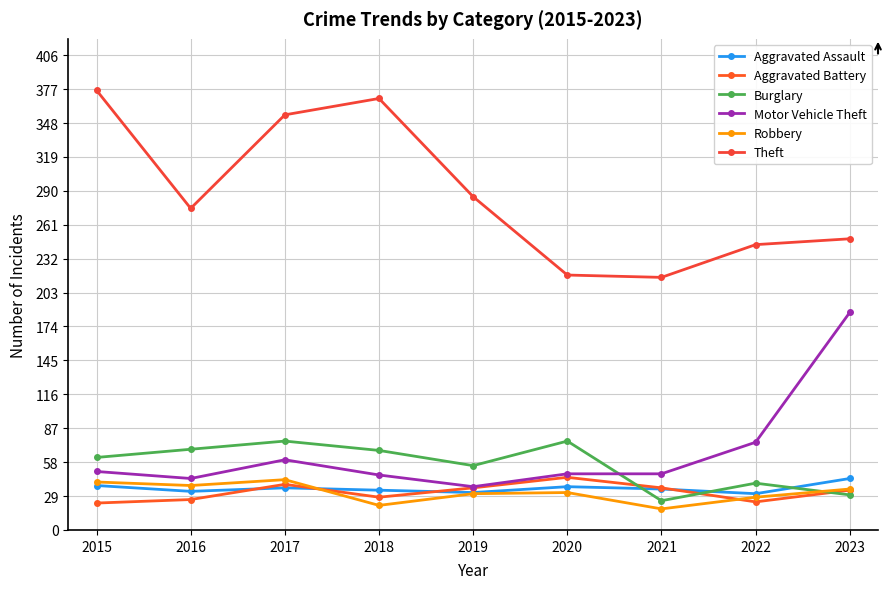

Which series has the largest total across all categories?

Theft